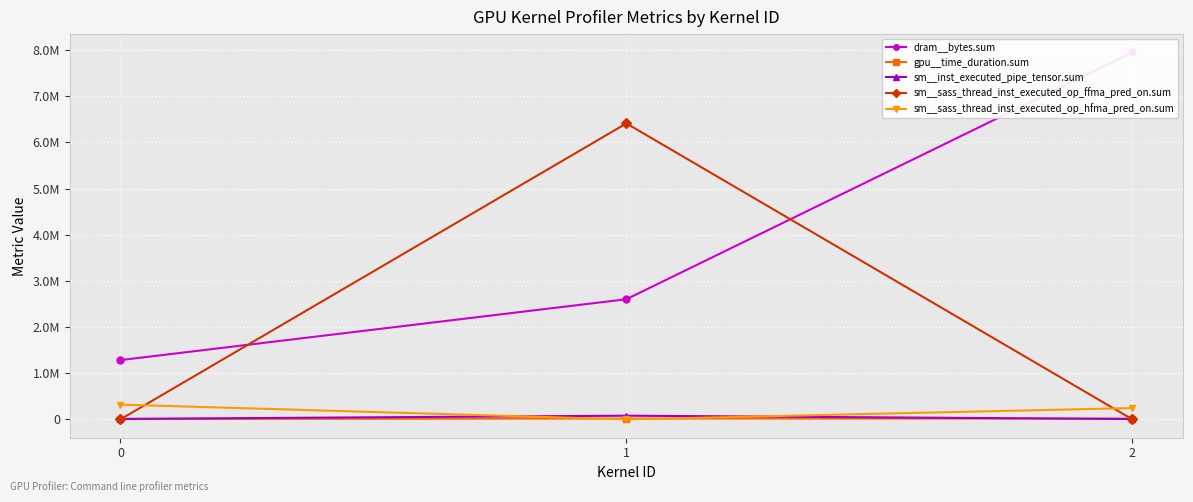

Between 0 and 1, which is larger?

1